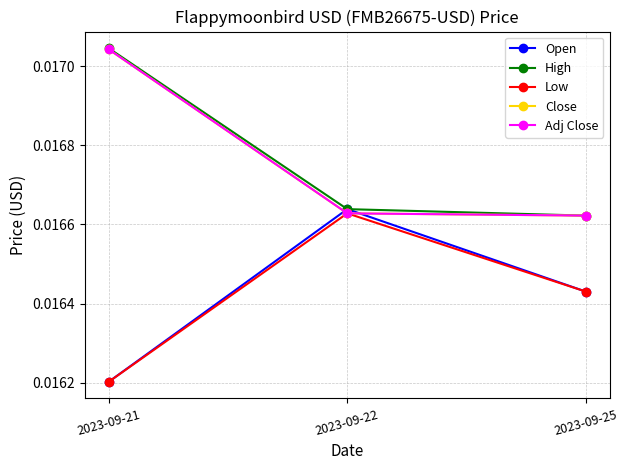

At which label does Close reach its minimum?

2023-09-25